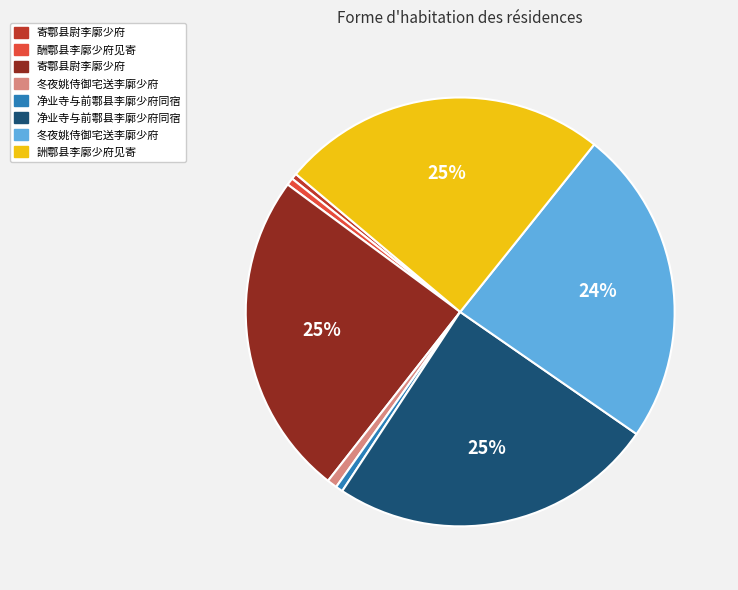

Does any single category account for the majority?

No